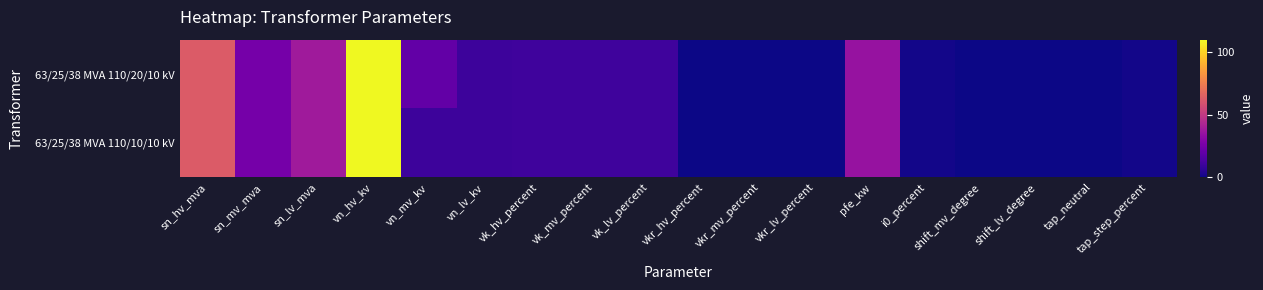

What is the maximum value shown in the chart?

110.0